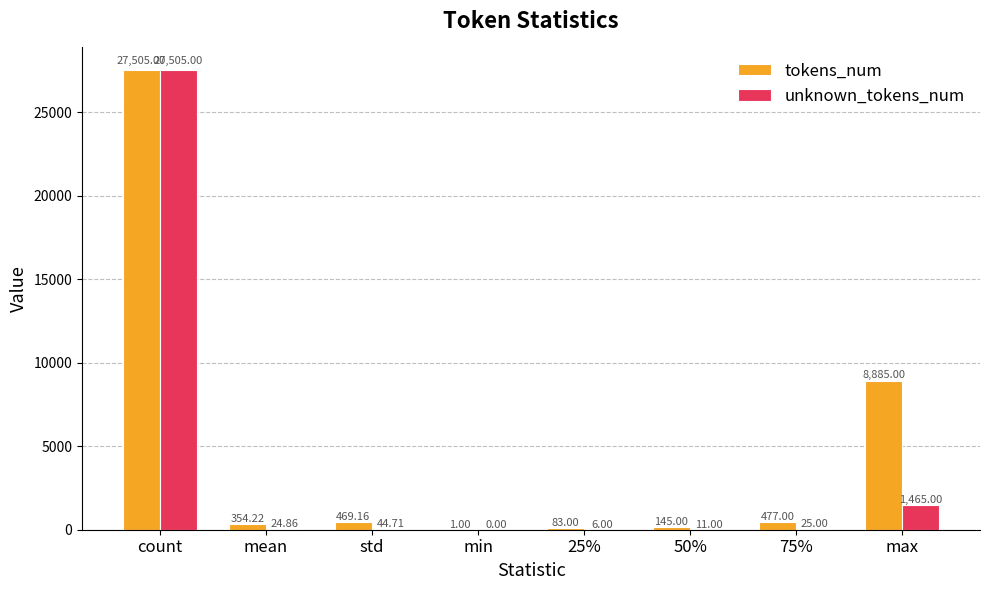

Which series changed the most between std and max?

tokens_num